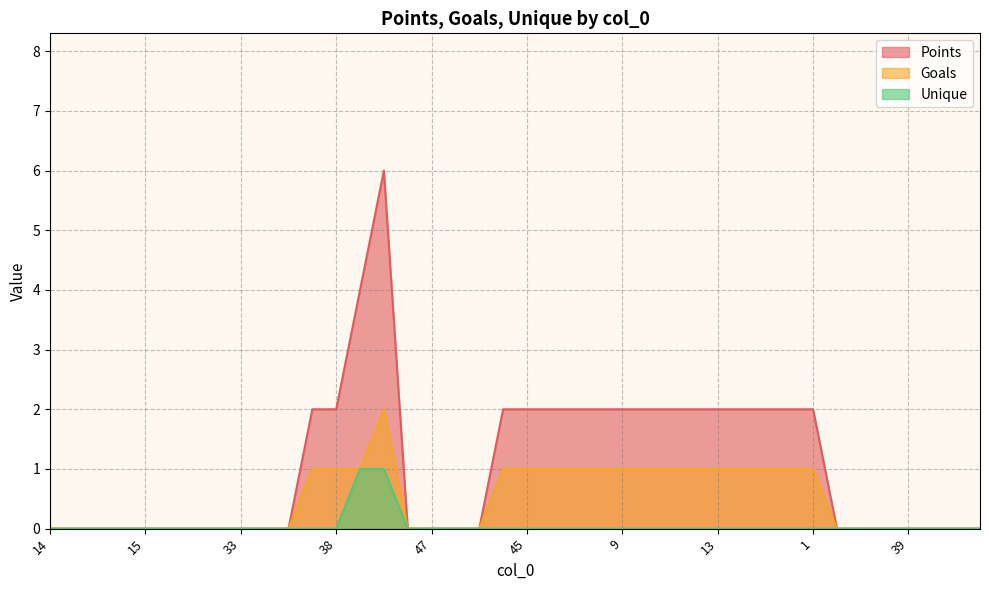

Does the chart display data point markers on the line(s)?

No